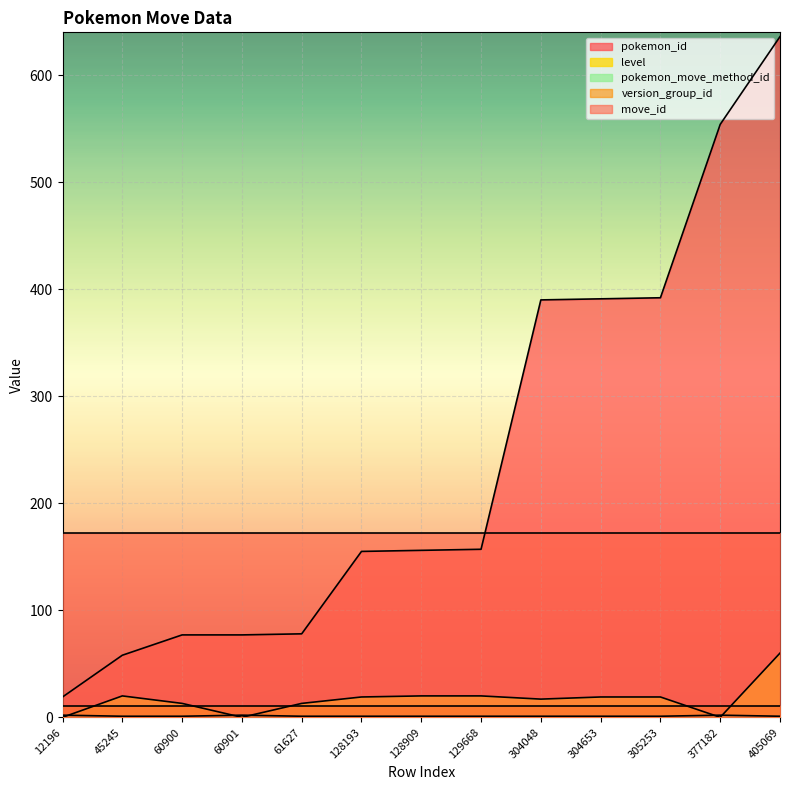

Which series changed the most between 128193 and 304653?

pokemon_id